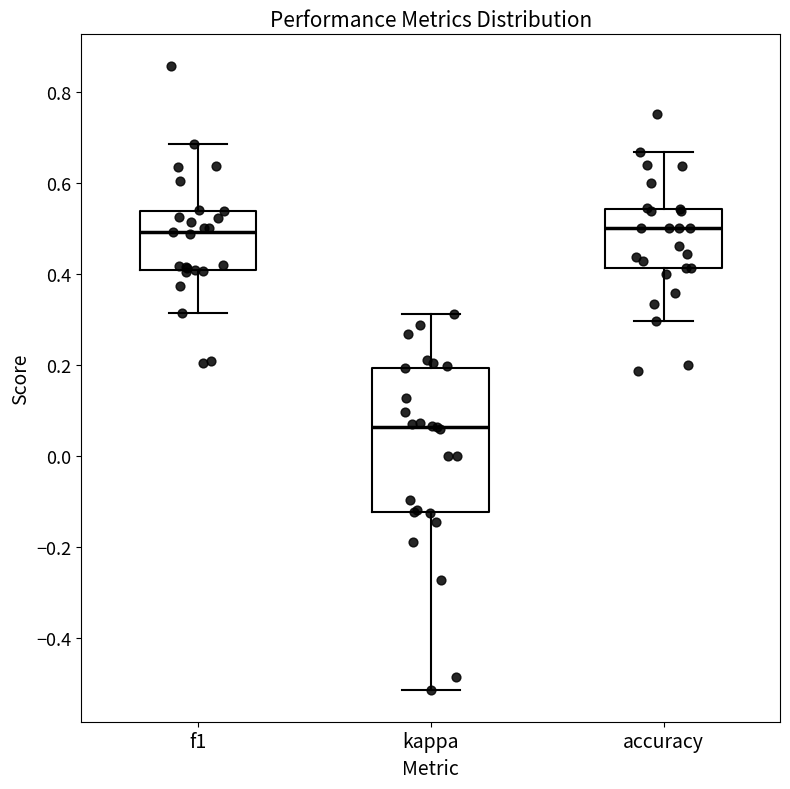

Comparing the boxes themselves (not the whiskers), which one is the tallest?

kappa